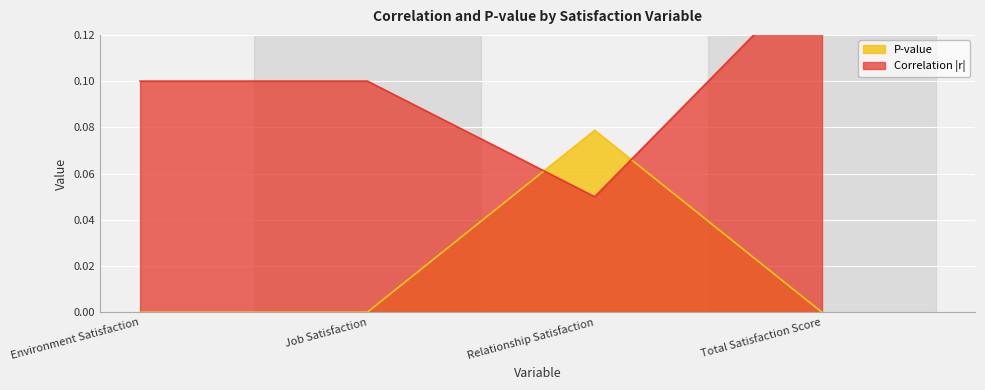

Rank the series by their maximum value, from highest to lowest.

Correlation (r), P-value